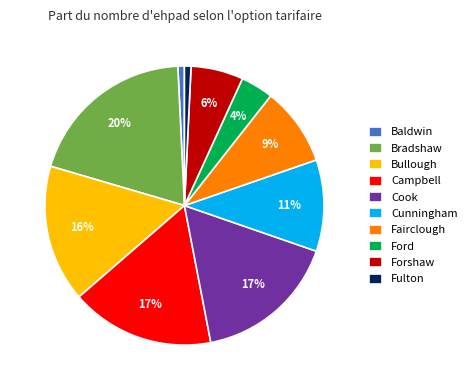

To the nearest percent, what portion does Baldwin represent?

1%